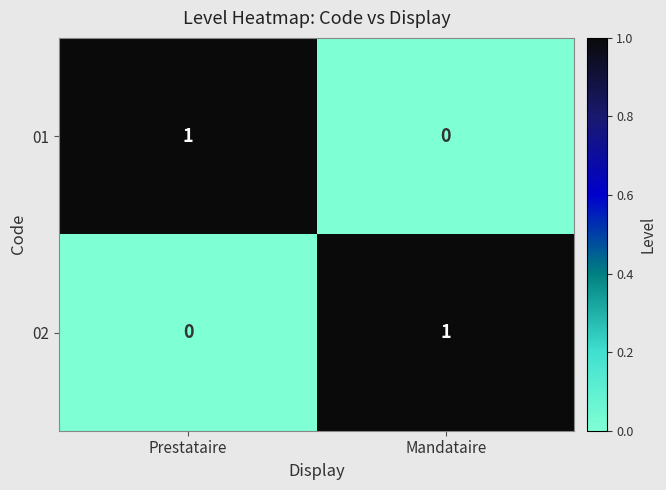

The 02 series shows -1 at Prestataire. True or false?

False